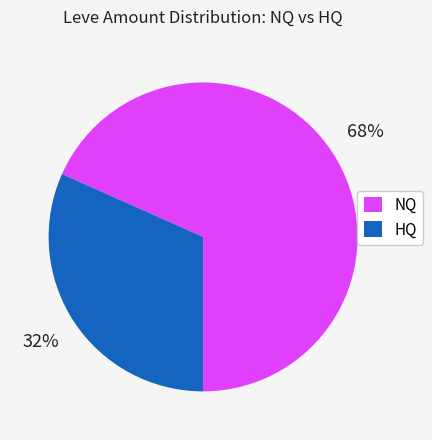

Which slice is the largest?

NQ